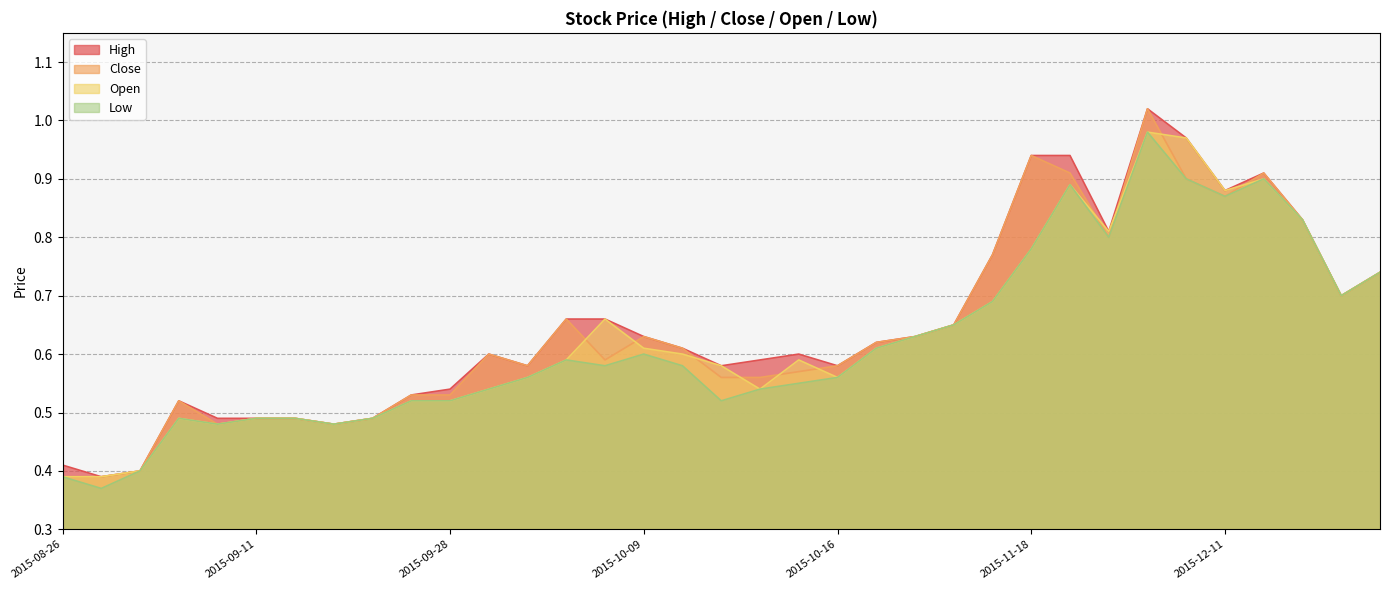

What are all the series names shown in the legend?

High, Close, Open, Low